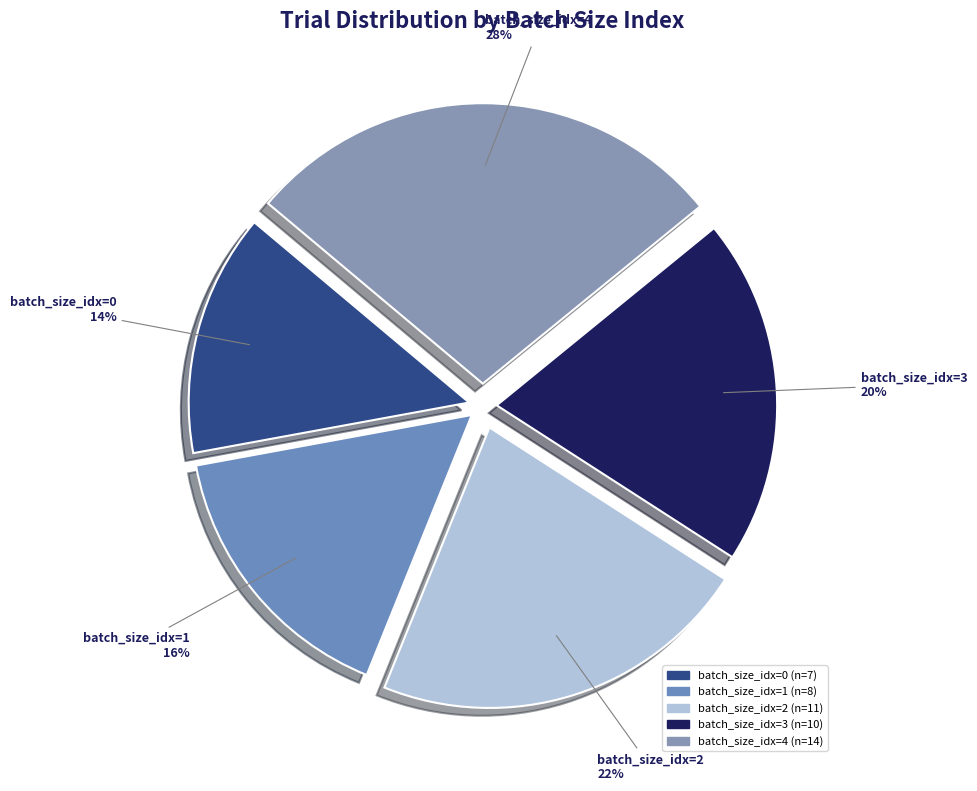

Is the sum of batch_size_idx=2 and batch_size_idx=1 greater than half?

No